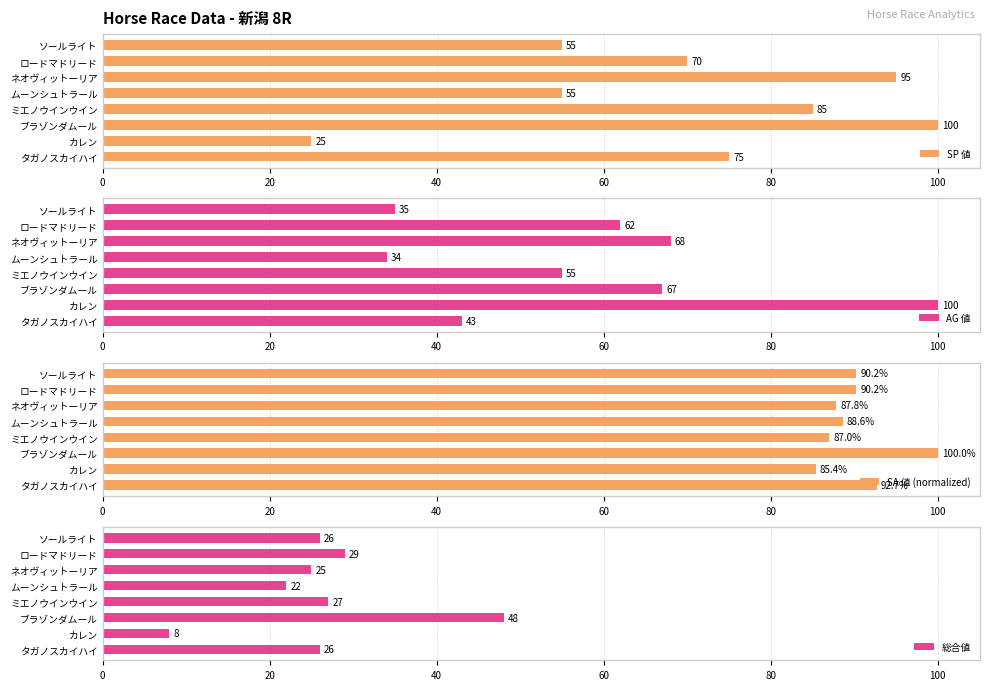

Which category has the highest value in the SP 値 series?

ブラゾンダムール